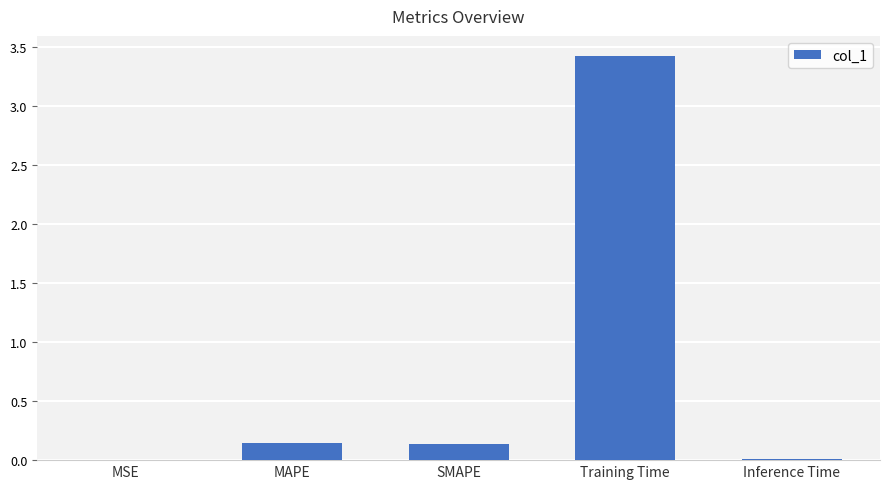

What is the change in value from SMAPE to Training Time?

+3.3